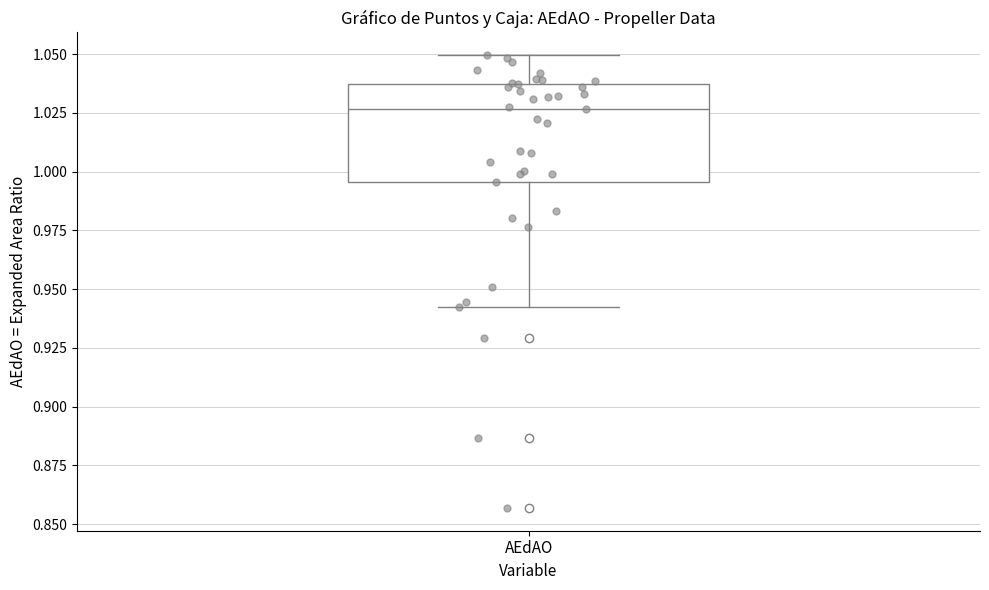

Transcribe this box plot: give where the median line is, the range the box spans, and where the two whiskers end, as read against the y-axis. The values are not printed on the chart, so give them approximately, as read against the axis.

median 1.025, box 0.995 to 1.035, whiskers 0.940 to 1.050